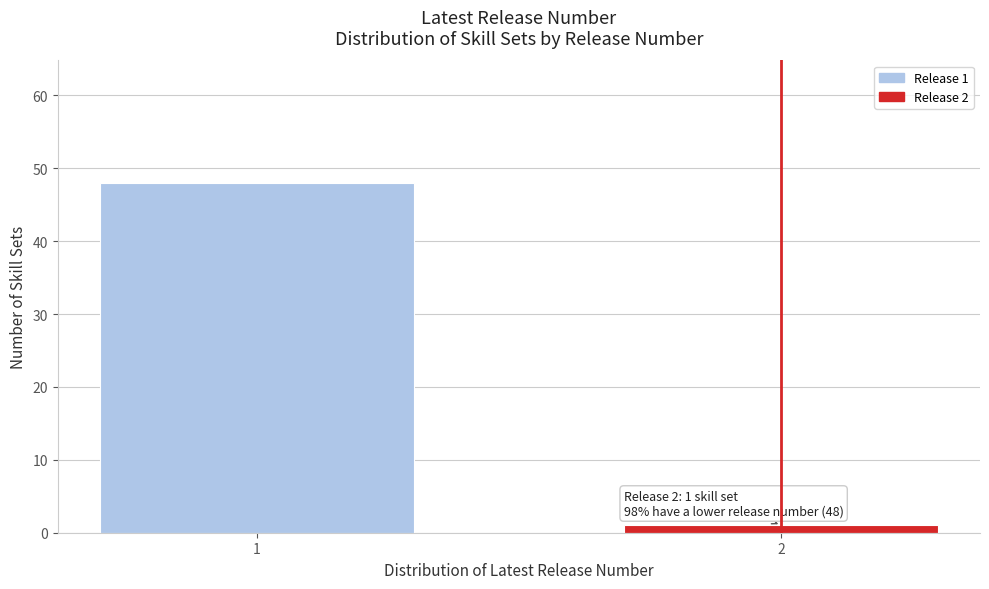

Reading left to right, what are all the values shown in this chart?

1=48	2=1